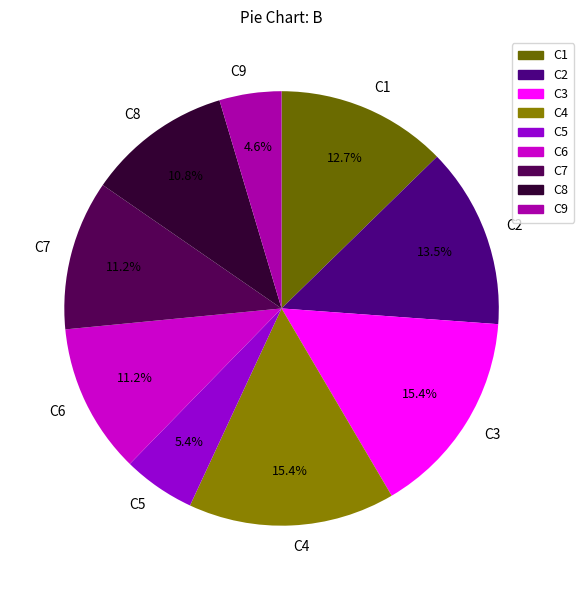

To the nearest percent, what portion does C7 represent?

11%